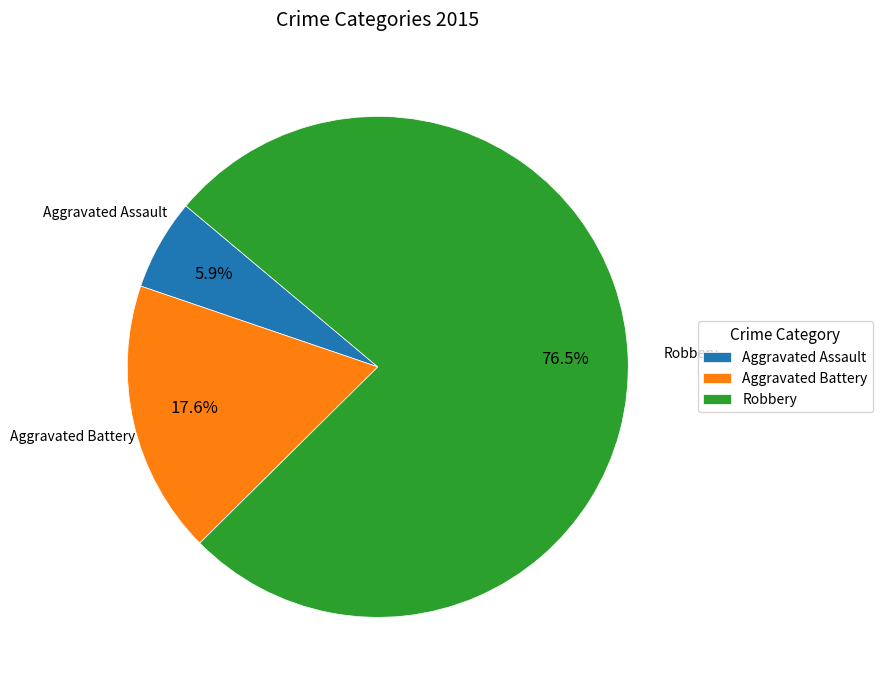

What is the ratio of the value at Aggravated Assault to the value at Aggravated Battery?

0.3